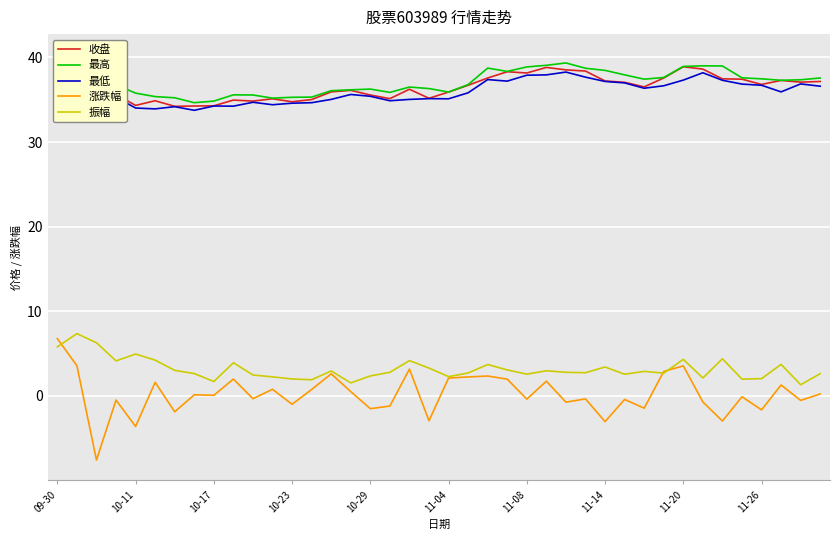

What is the sum of all 收盘 values?

1459.9